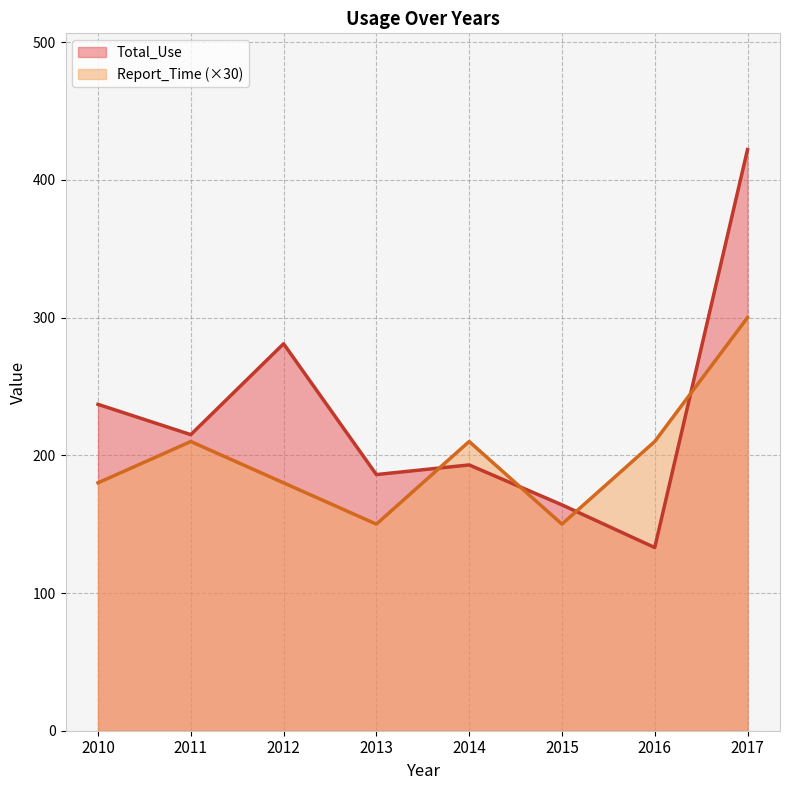

What is the maximum value for Report_Time?

300